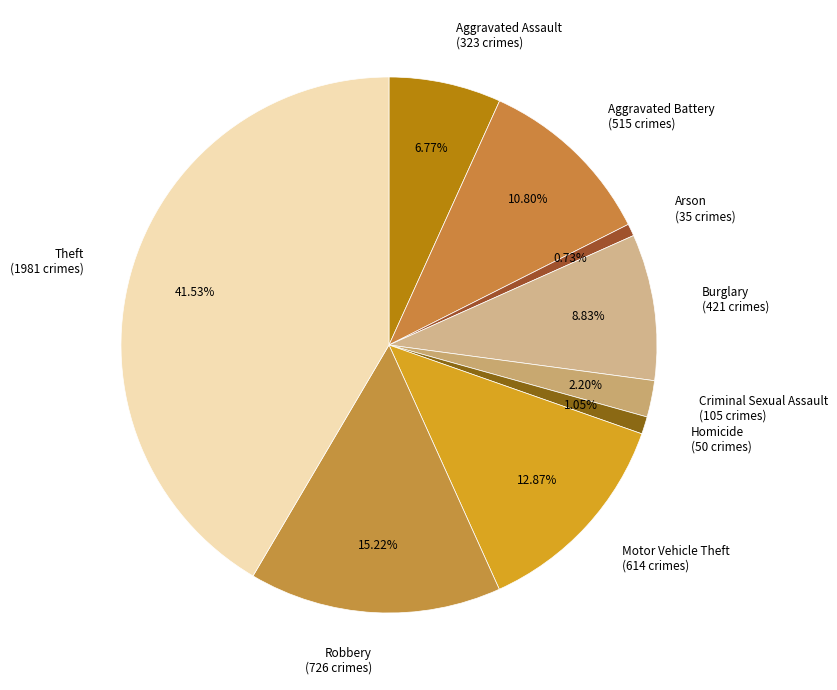

How many segments does this pie chart have?

9